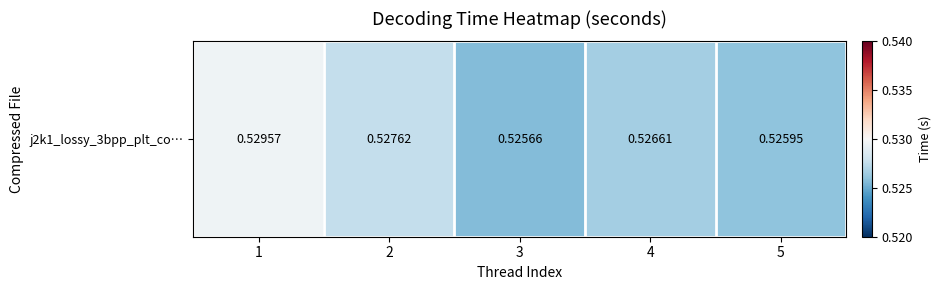

What is the greatest value displayed?

0.5